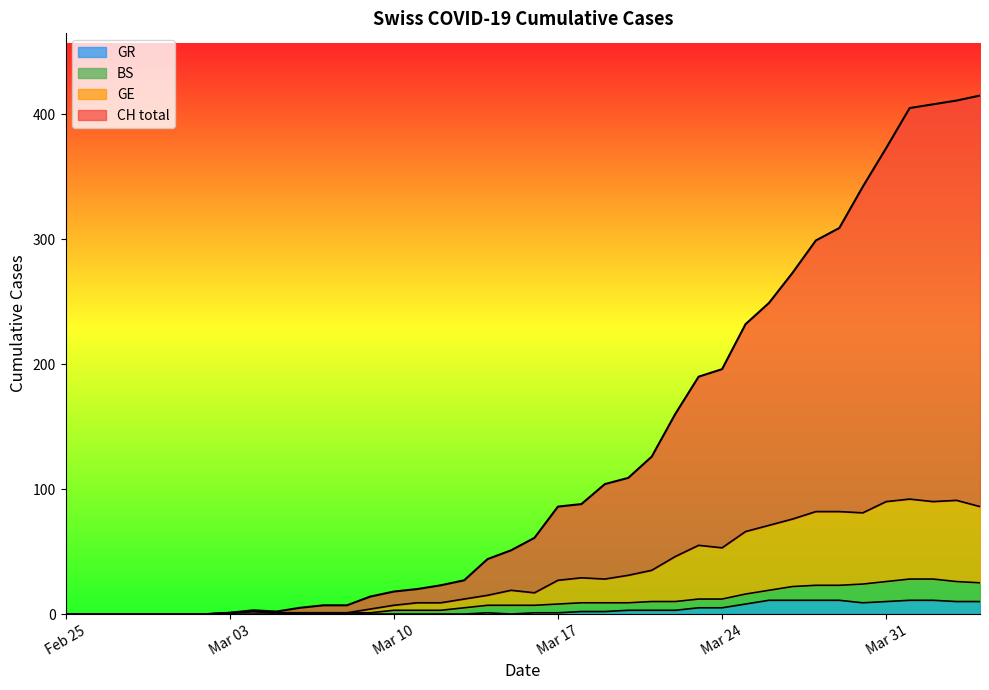

Which category has the lowest value in the CH series?

2020-02-25